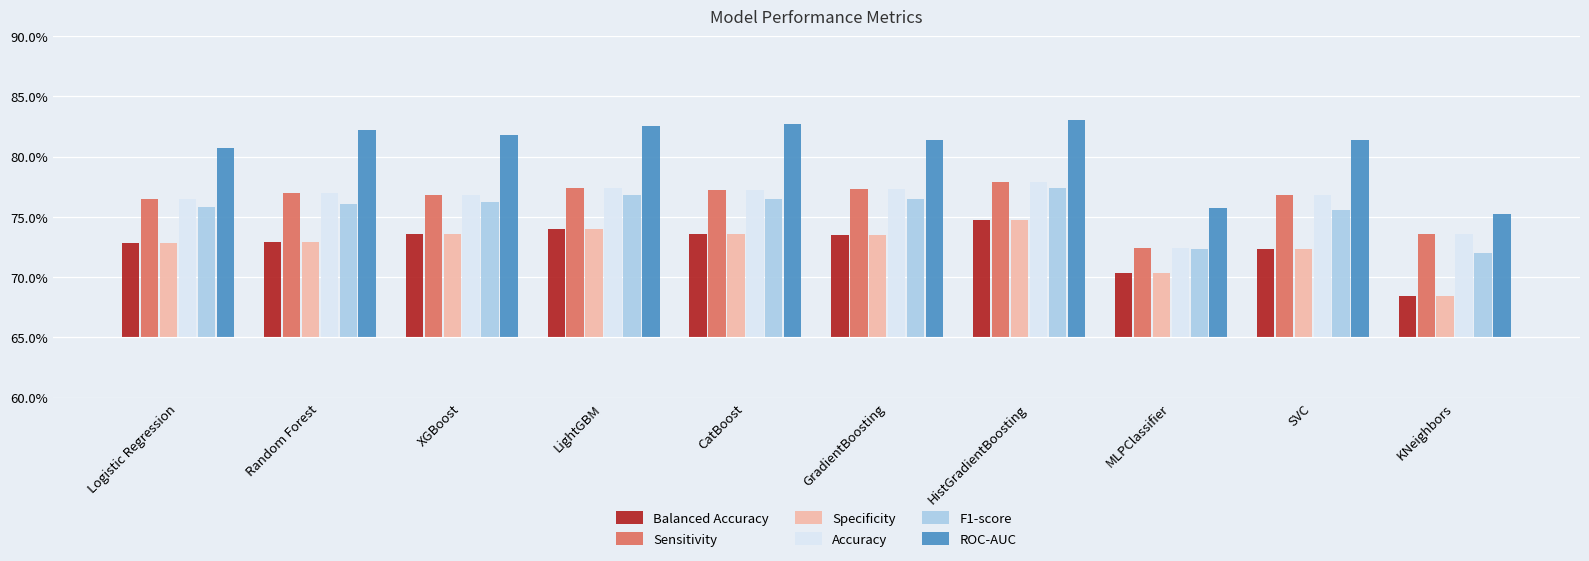

Which category has the lowest value in the ROC-AUC series?

KNeighbors